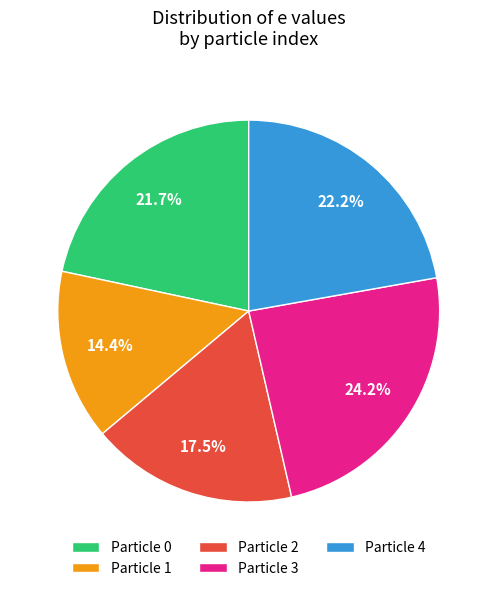

Which has a higher value, Particle 0 or Particle 1?

Particle 0